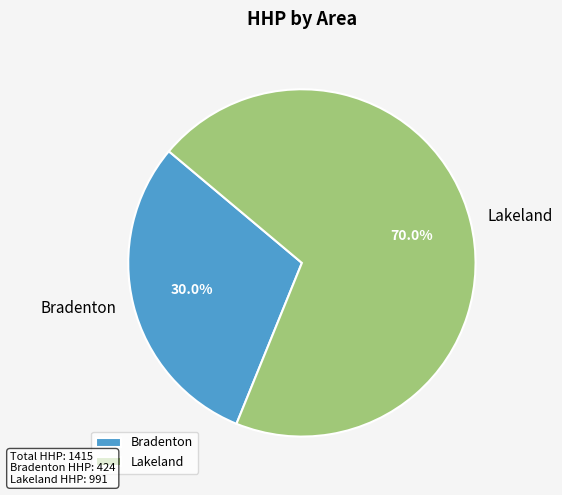

What is the ratio of the value at Bradenton to the value at Lakeland?

0.4